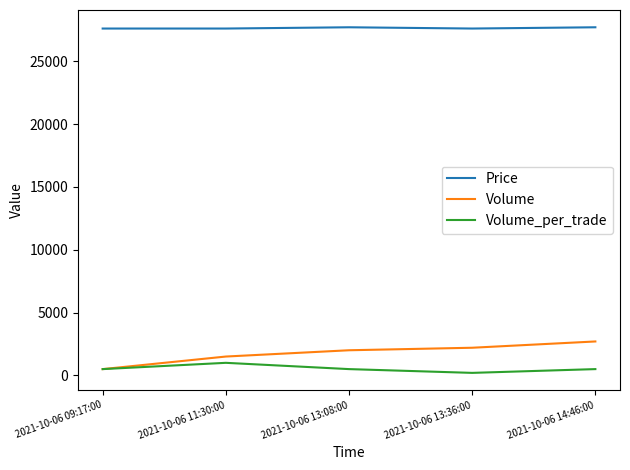

What is the greatest value displayed?

27700